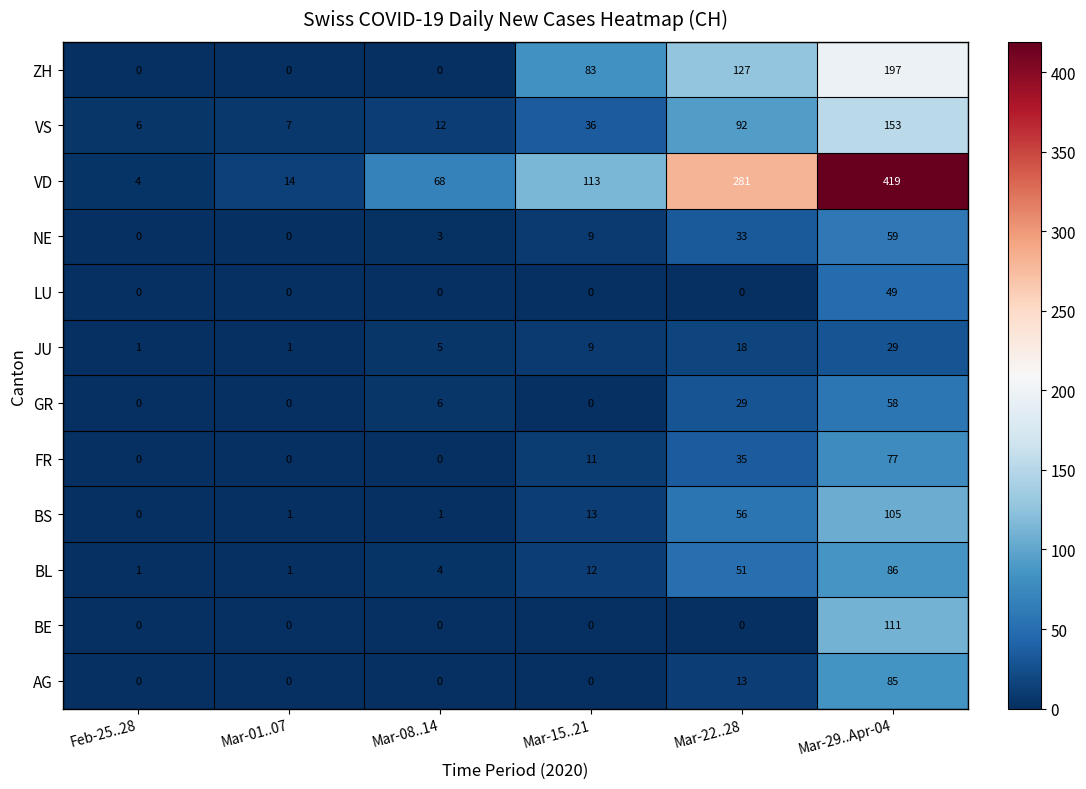

Which series has the widest spread of values?

VD